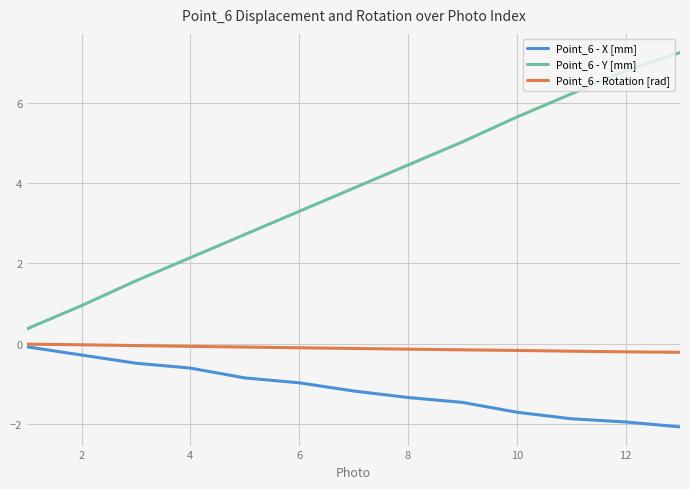

What is the lowest value of the Point_6 - X [mm] series?

-2.1